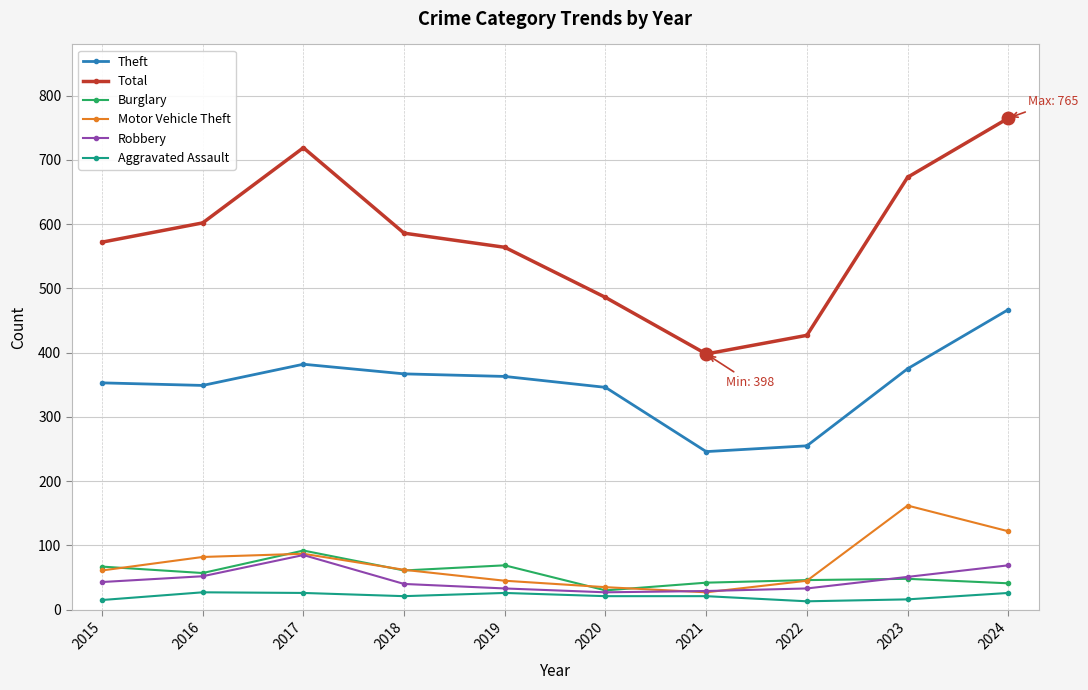

Read the Motor Vehicle Theft value at 2017, to the nearest 10.

90